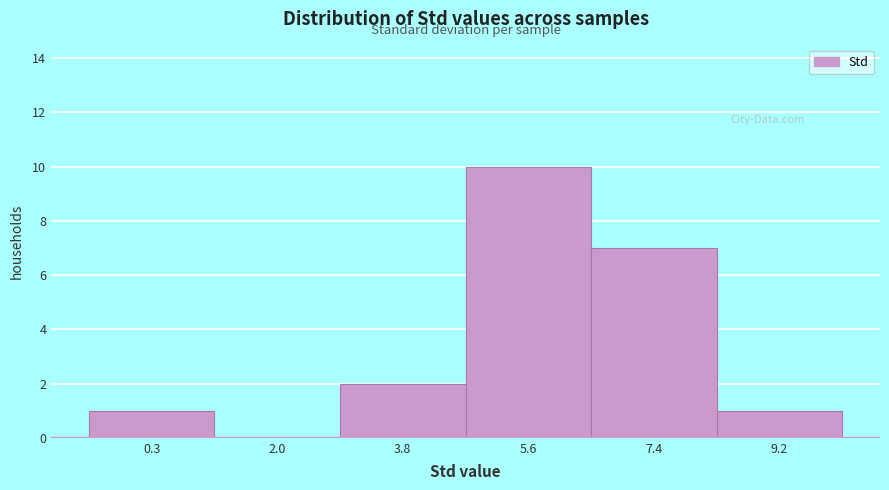

Reading left to right, list all the values displayed in this chart.

0.3=1	2.0=0	3.8=2	5.6=10	7.4=7	9.2=1